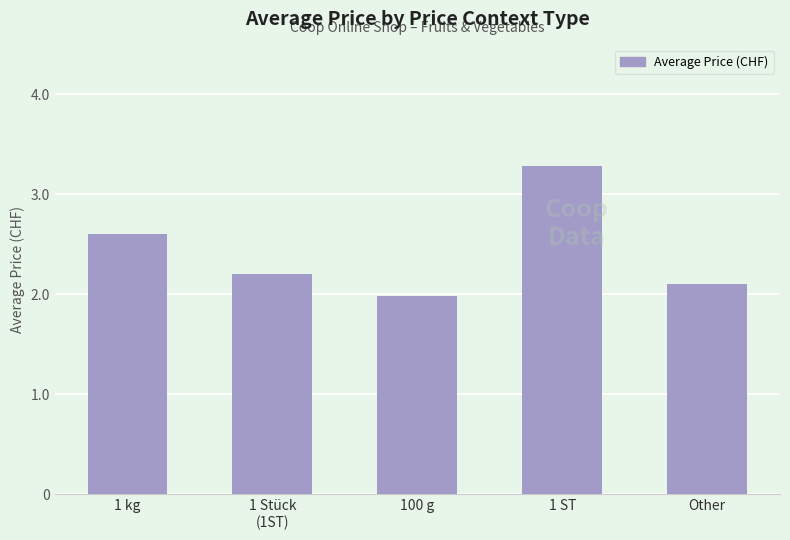

Which has a higher value, 1 Stück
(1ST) or Other?

1 Stück
(1ST)